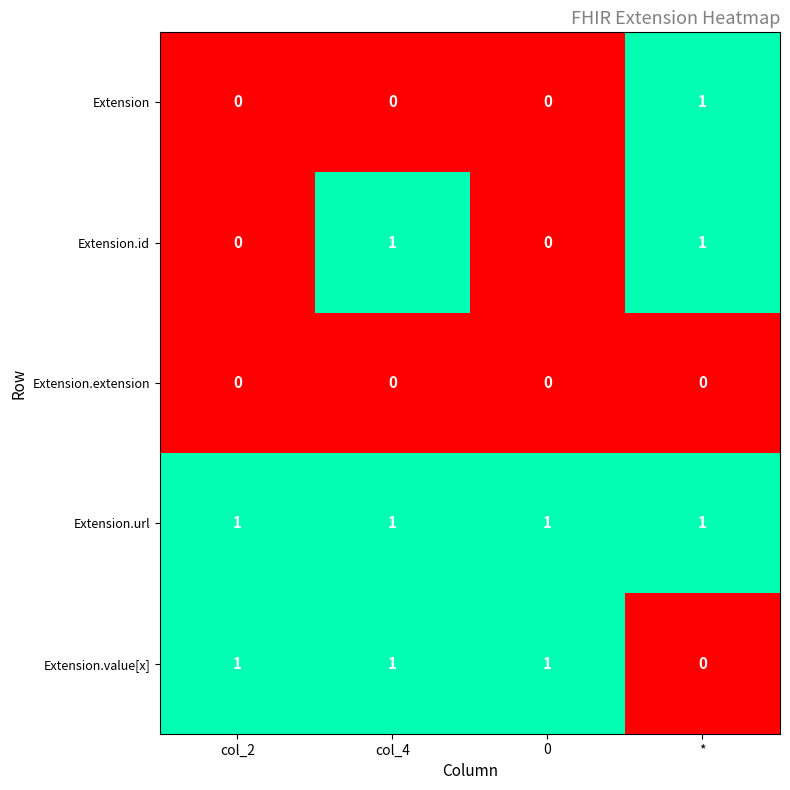

What is the difference between the highest and lowest values at 0?

1